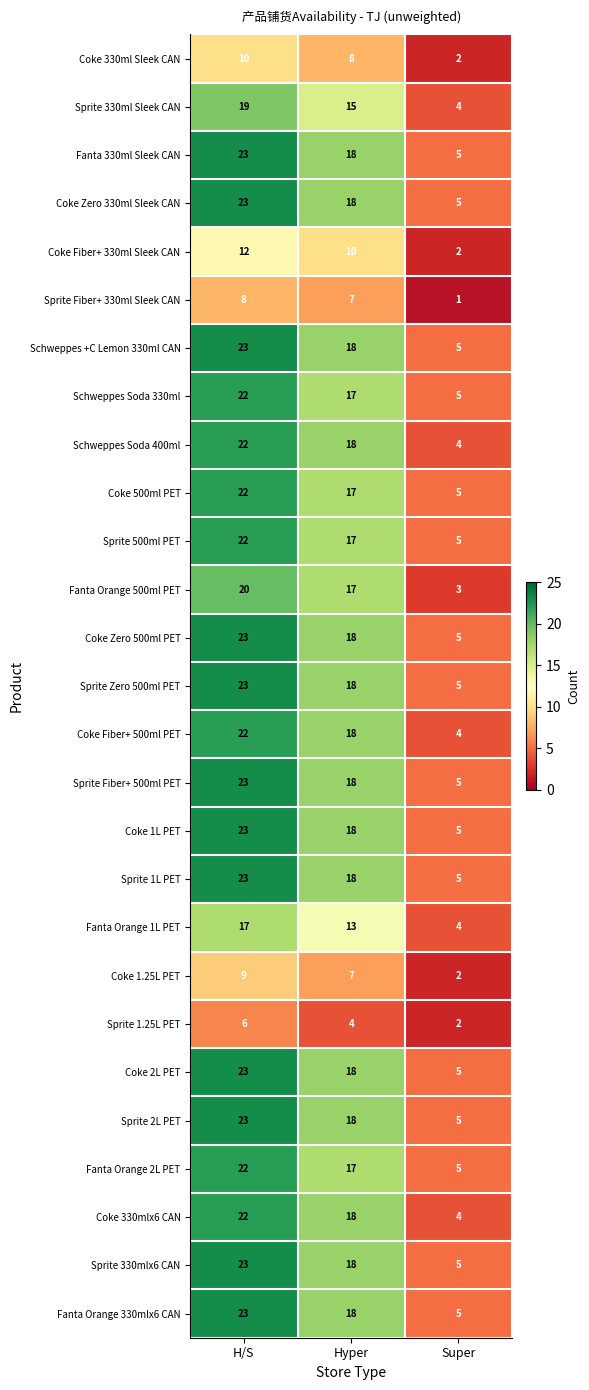

How many series are shown in this chart?

27